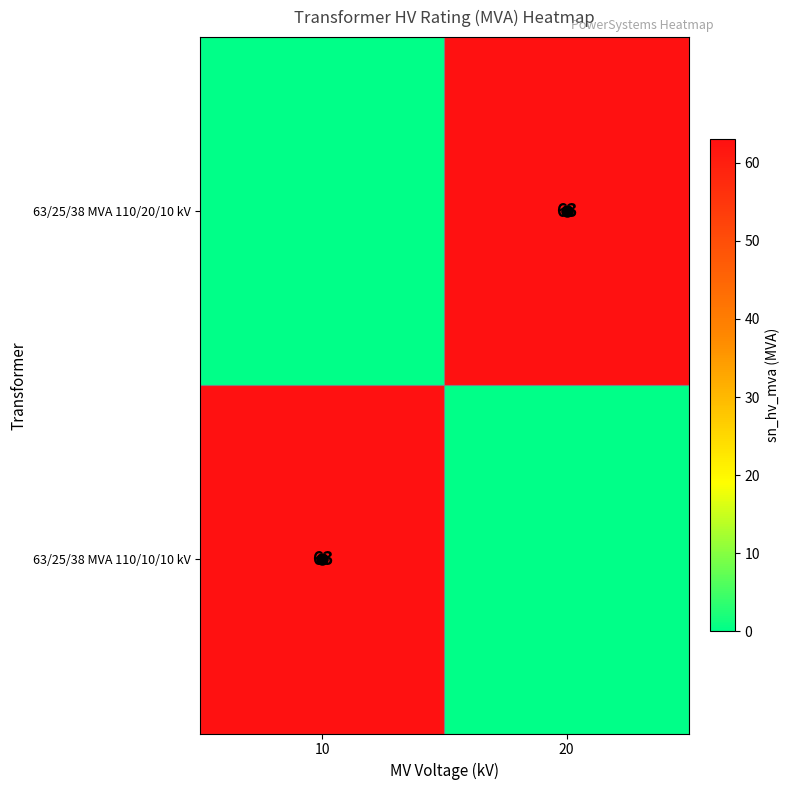

The 63/25/38 MVA 110/20/10 kV series shows 24 at 20. True or false?

False